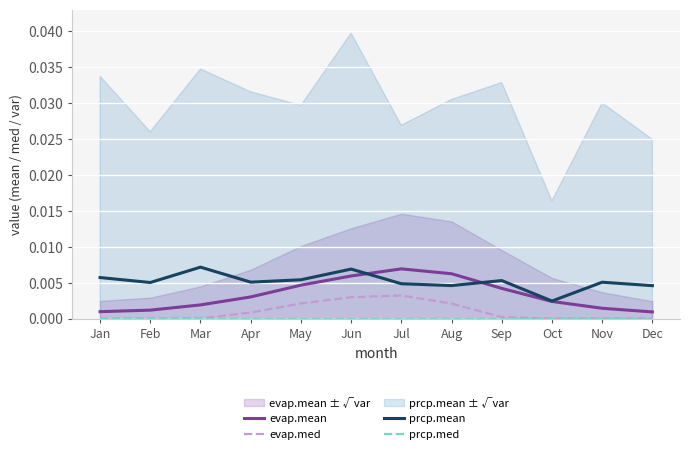

Which category has the highest value across all series?

Mar